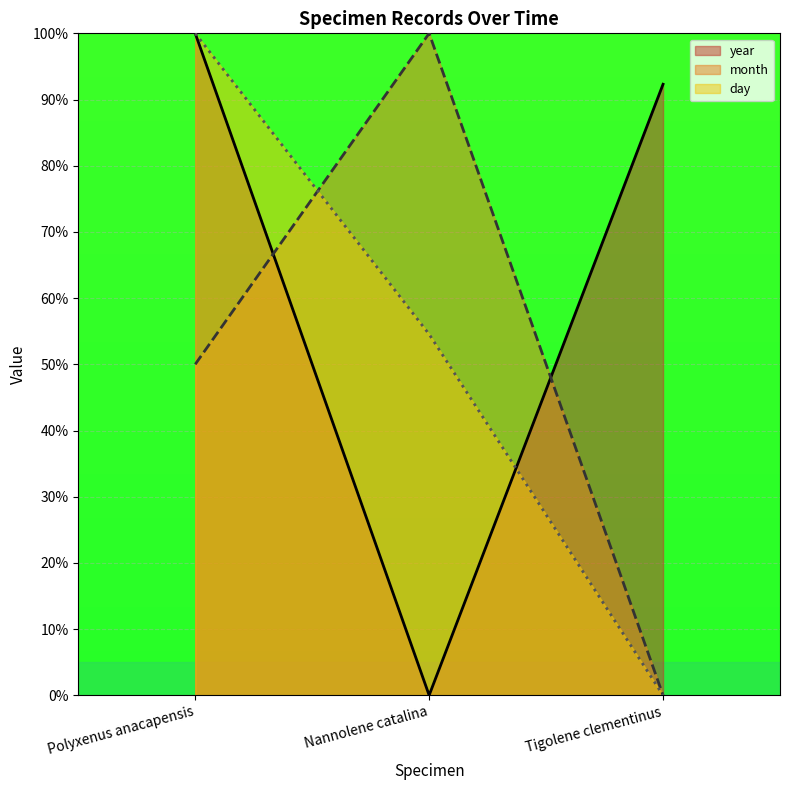

What is the spread (max minus min) of values at Tigolene clementinus?

92.3